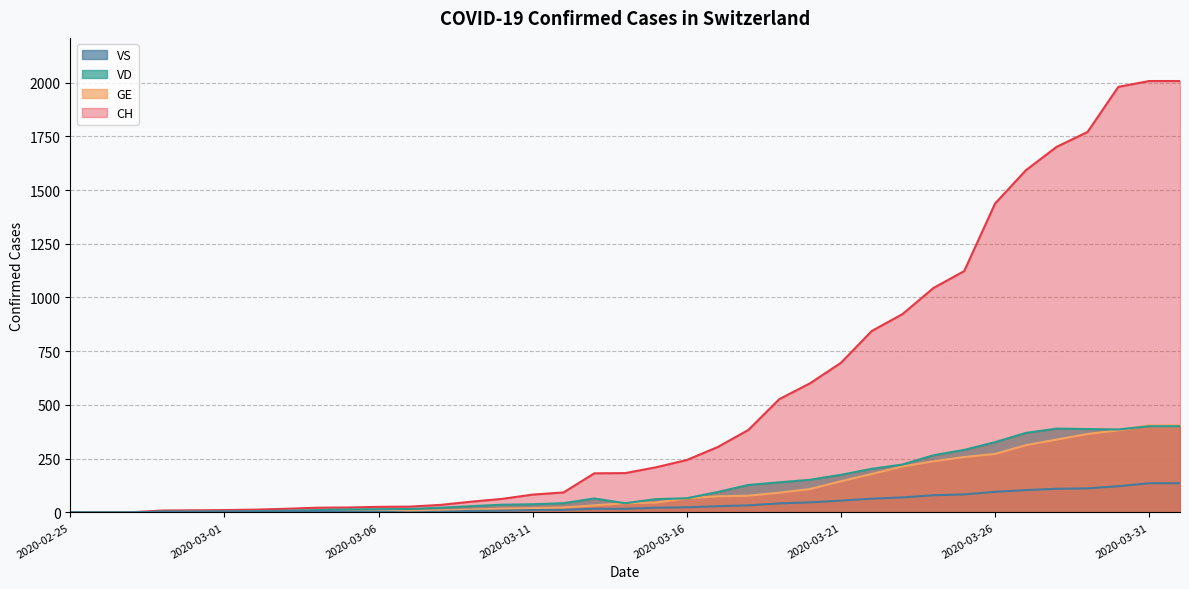

What position from the left is 2020-04-01?

37